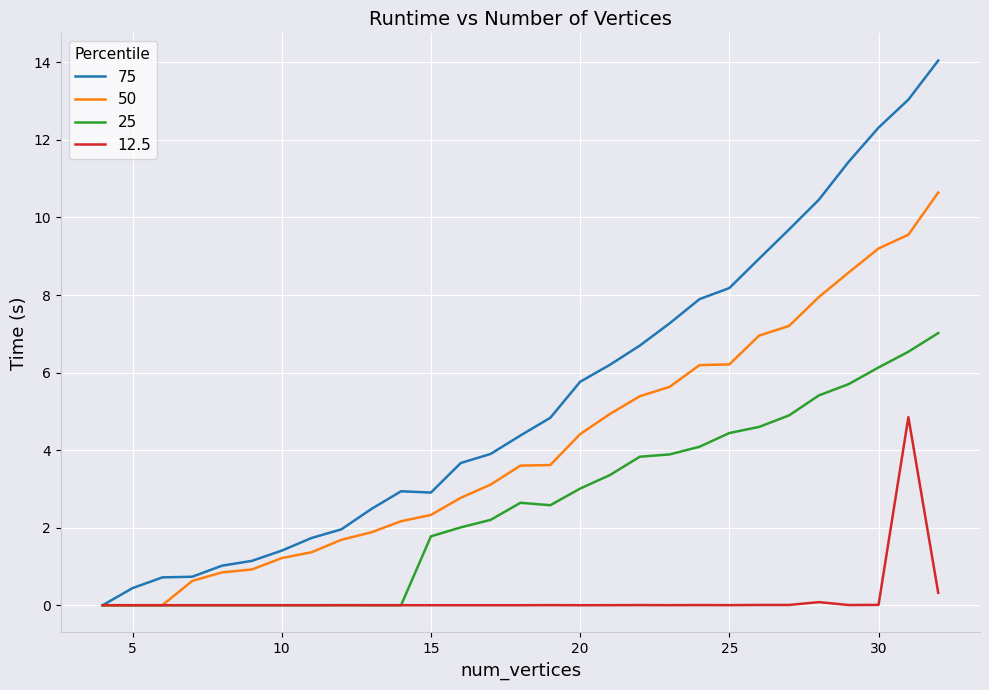

Does the chart have visible grid lines?

Yes